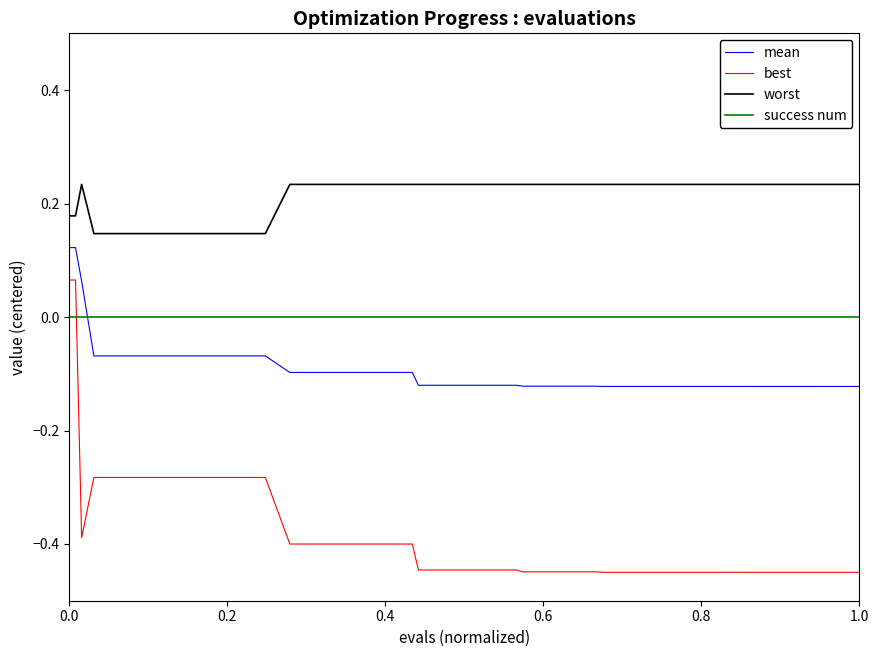

List the series in order of their peak value, highest first.

worst, mean, best, success num